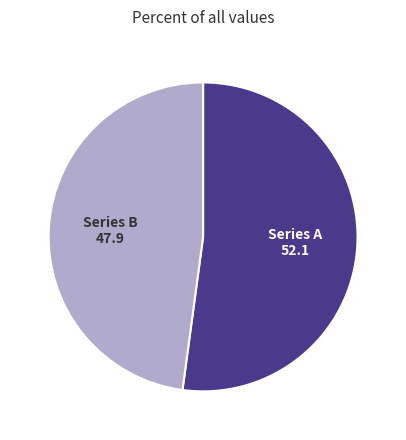

Which has a higher value, Series B or Series A?

Series A